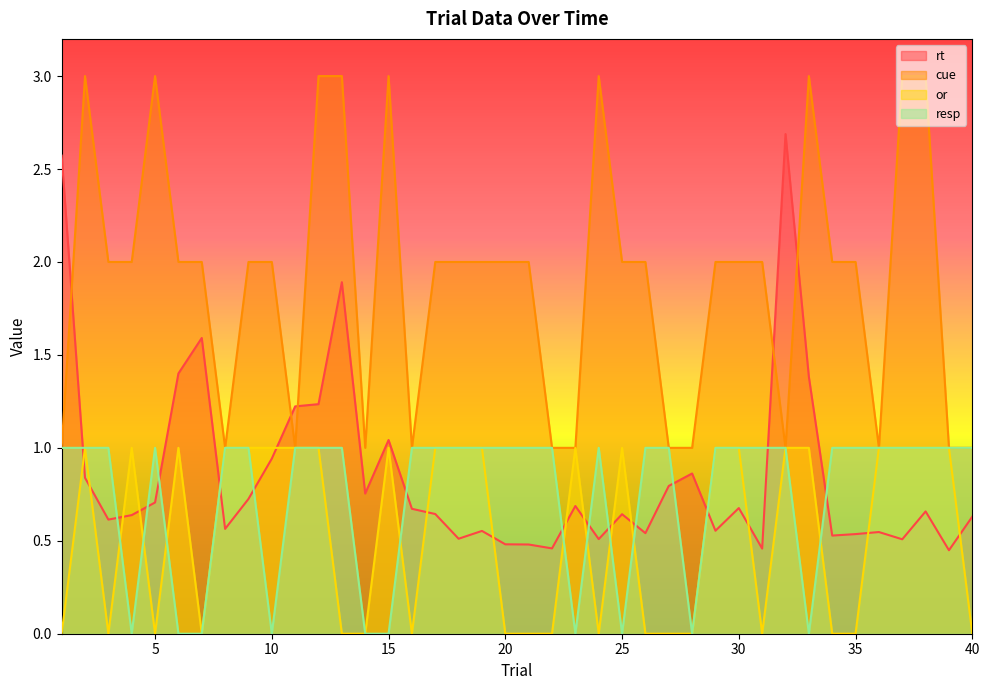

Which series has the widest spread of values?

rt